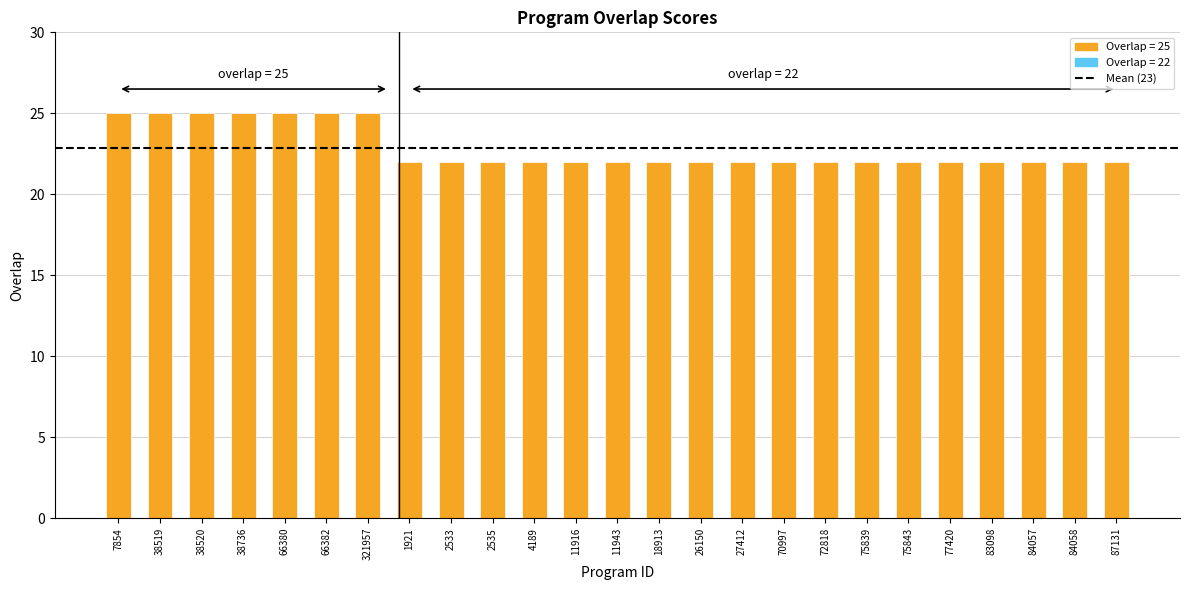

Count the number of data series in this chart.

1